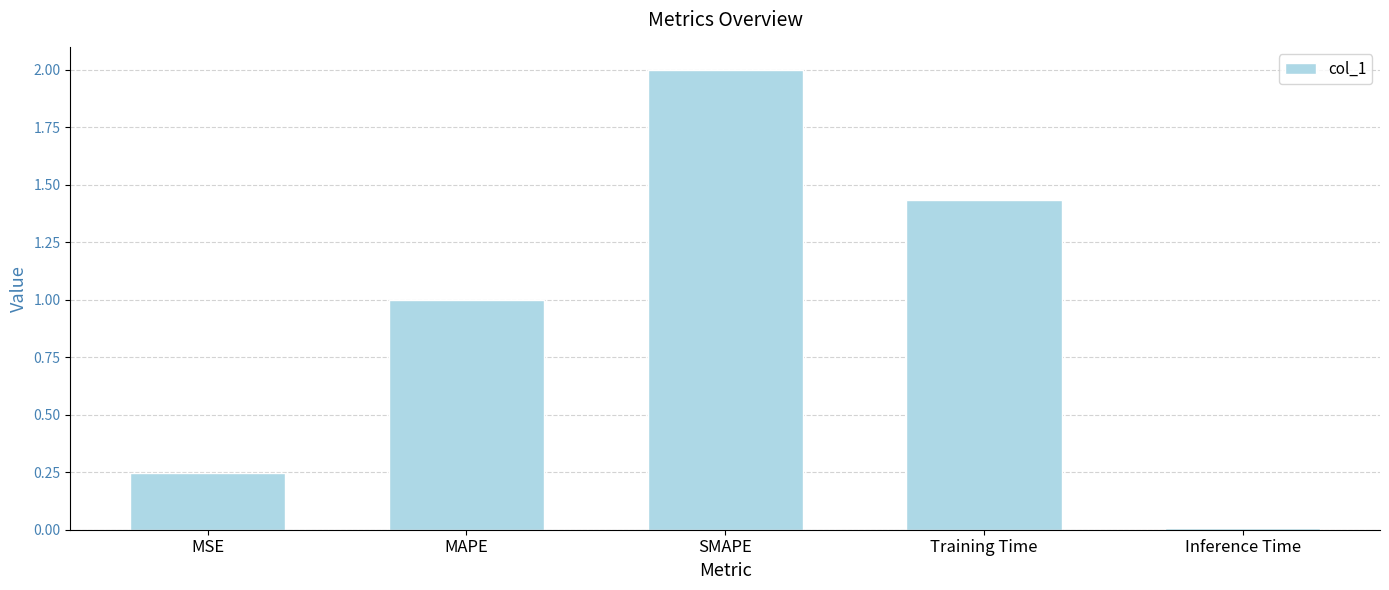

Which category has the highest value across all series?

SMAPE